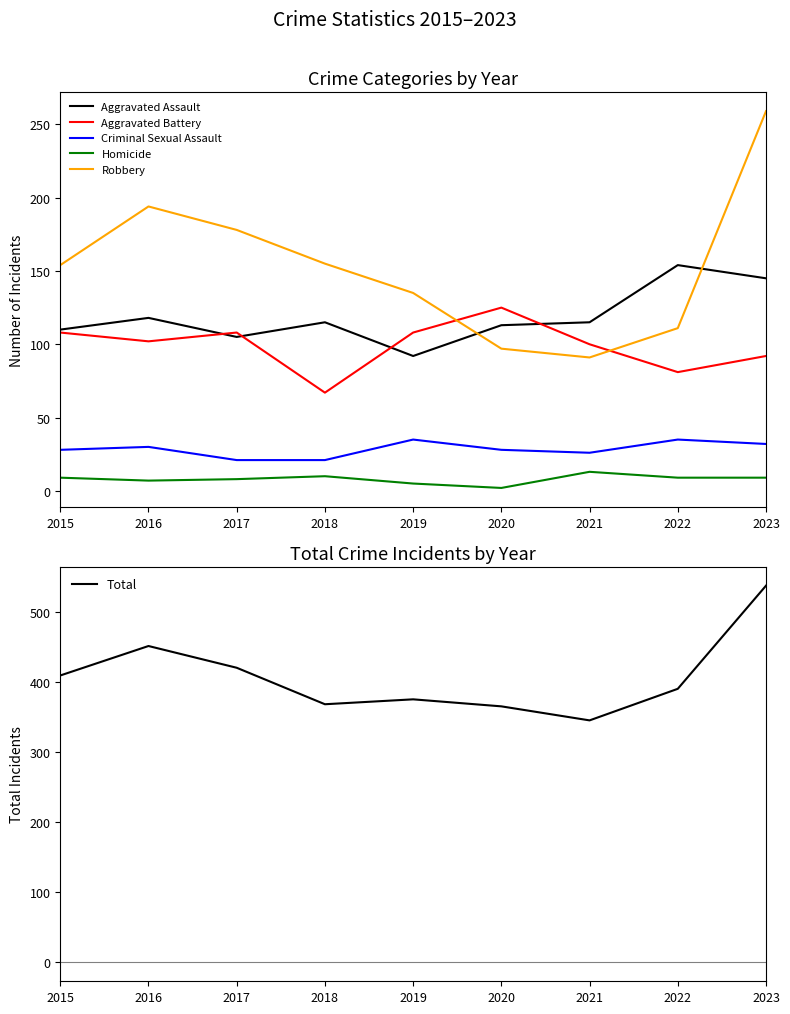

Where is the first local minimum for Criminal Sexual Assault?

2021